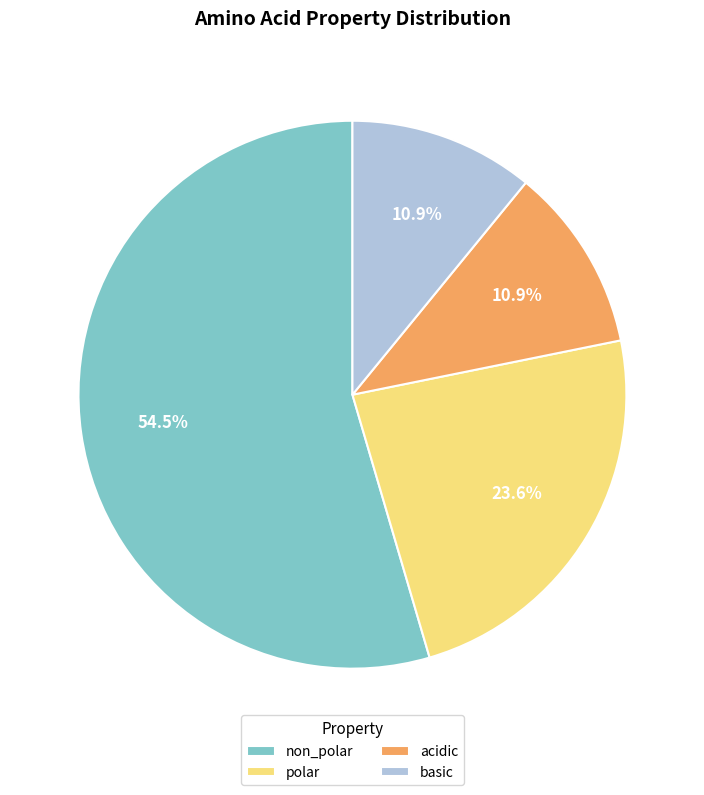

What is the ratio of the value at non_polar to the value at acidic?

5.0